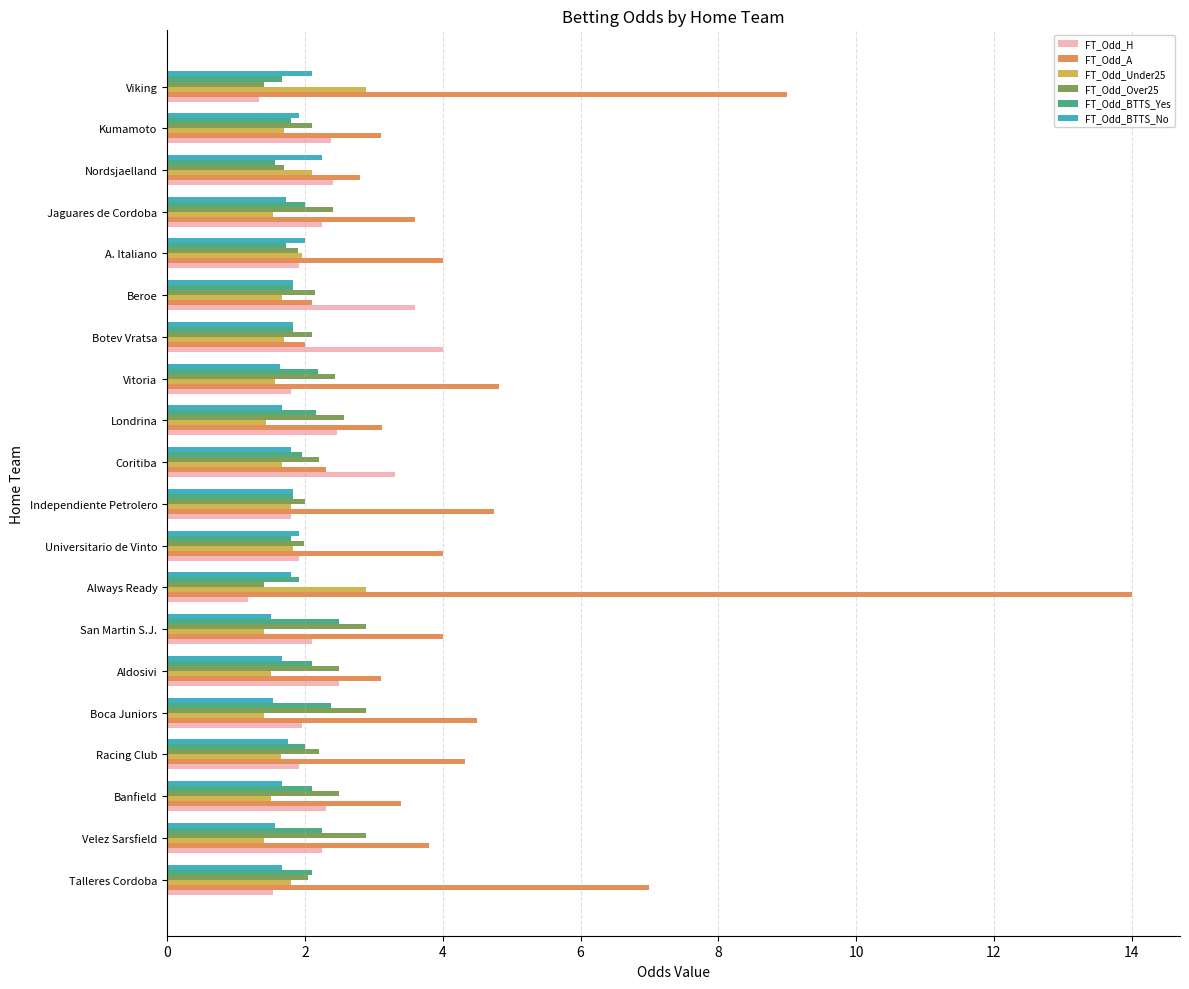

What is the maximum value for FT_Odd_A?

14.0